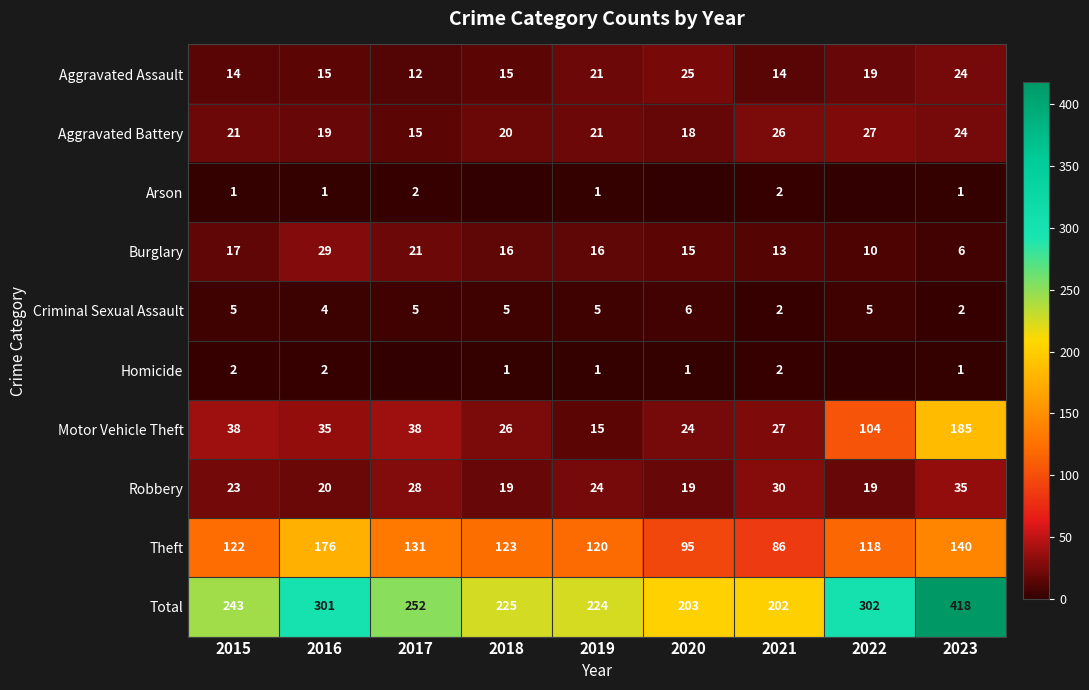

Which category has the lowest value in the Burglary series?

2023